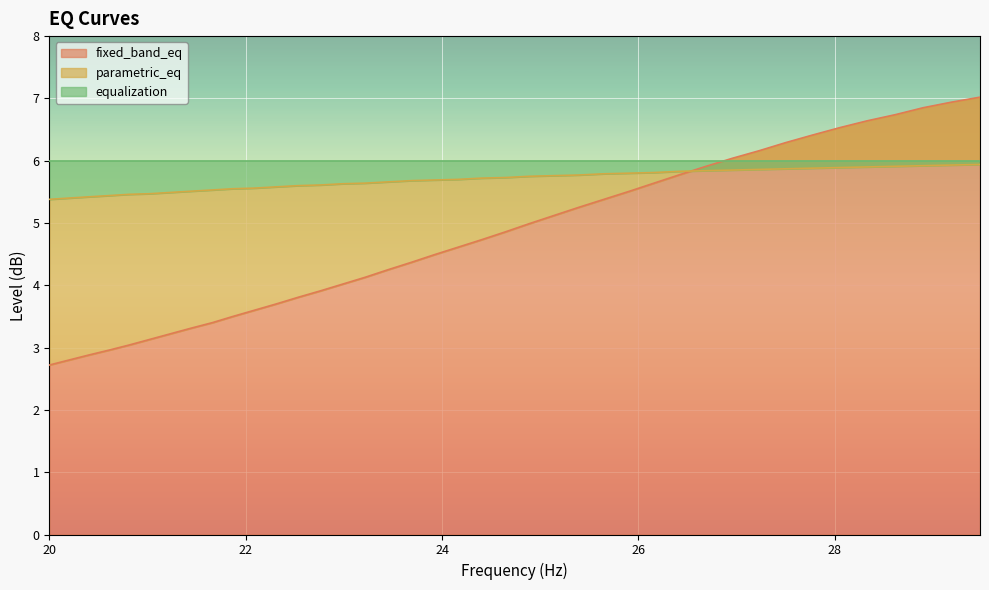

How many intersections are there between parametric_eq and fixed_band_eq?

1